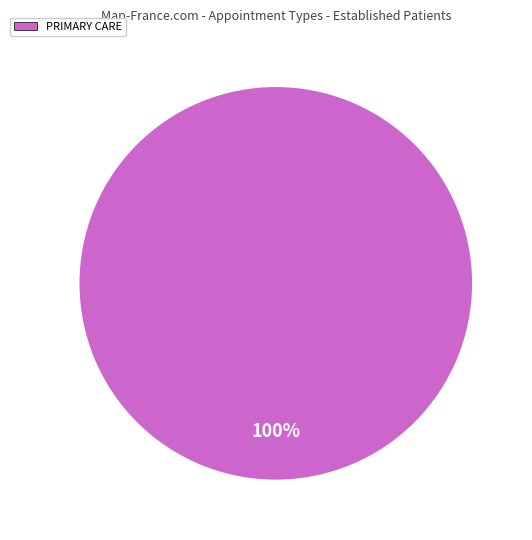

Does any single category account for the majority?

Yes